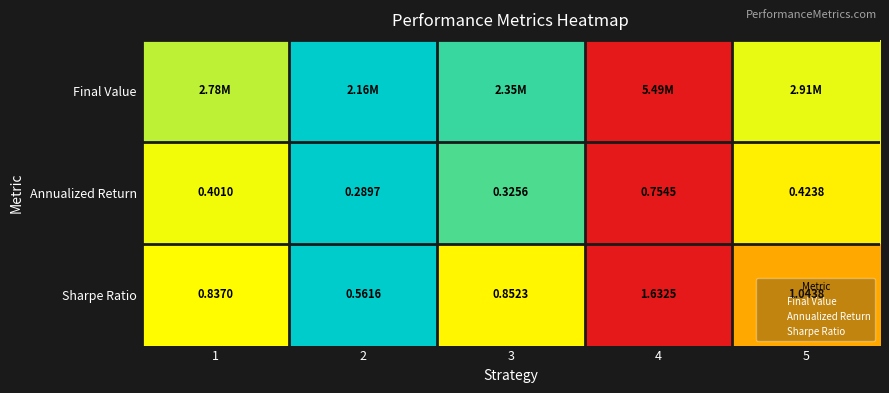

Is the value of Annualized Return at 1 greater than the value of Final Value at 1?

Yes